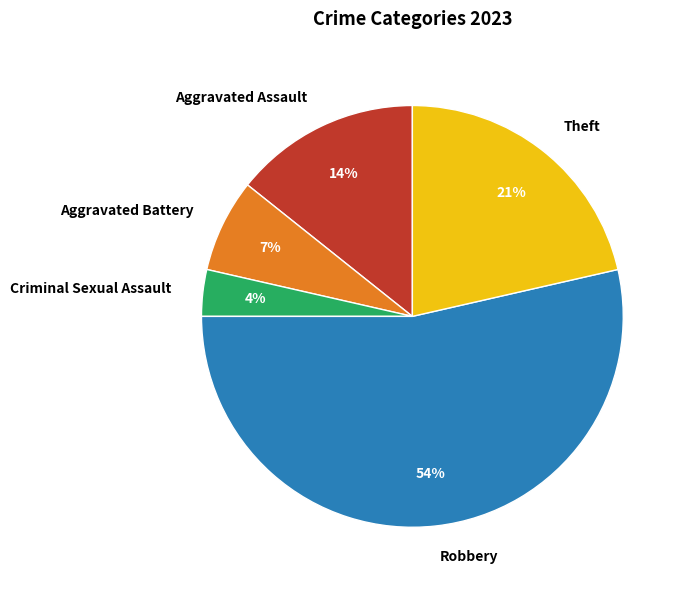

Combined, do Aggravated Battery and Criminal Sexual Assault account for over 50%?

No